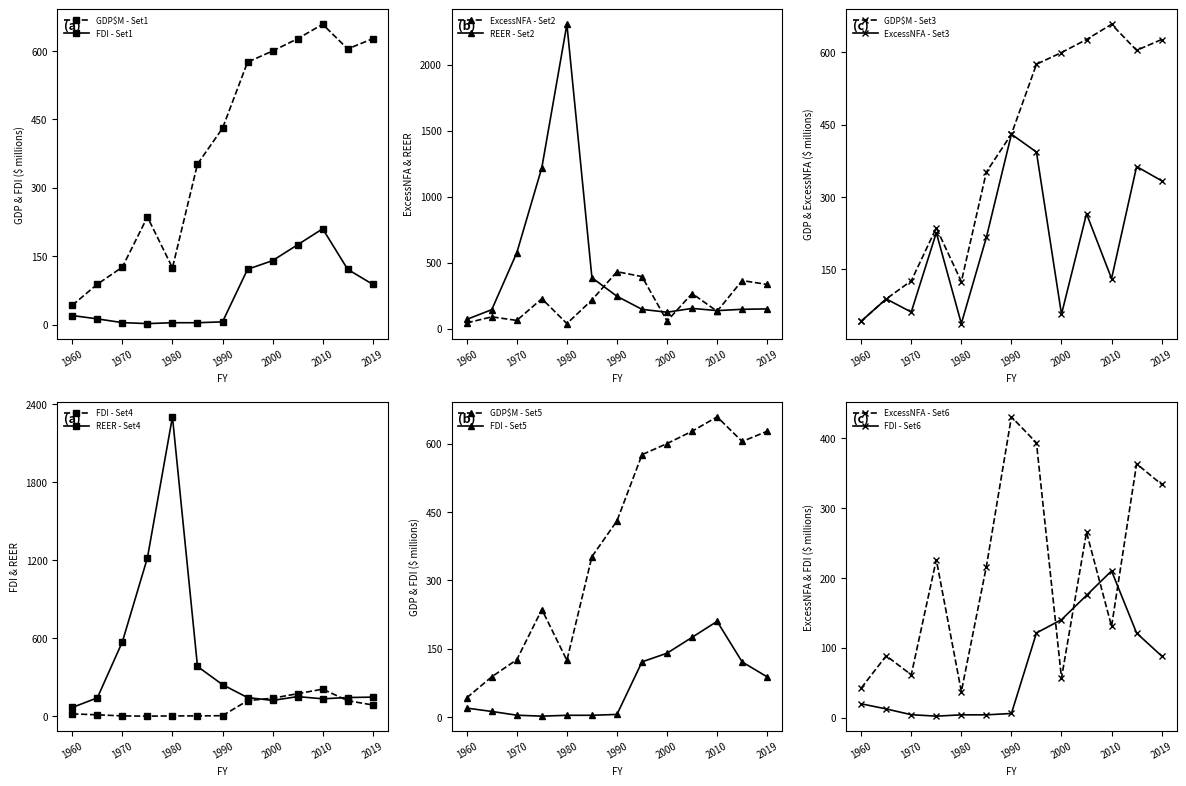

Between 1990 and 2005, which is larger?

2005